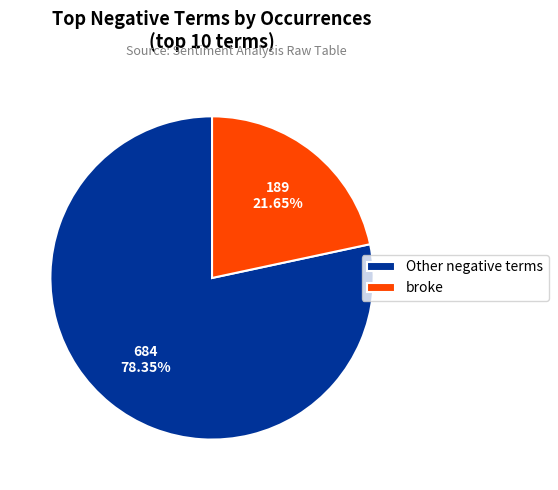

What is the largest slice in the pie chart?

Other negative terms